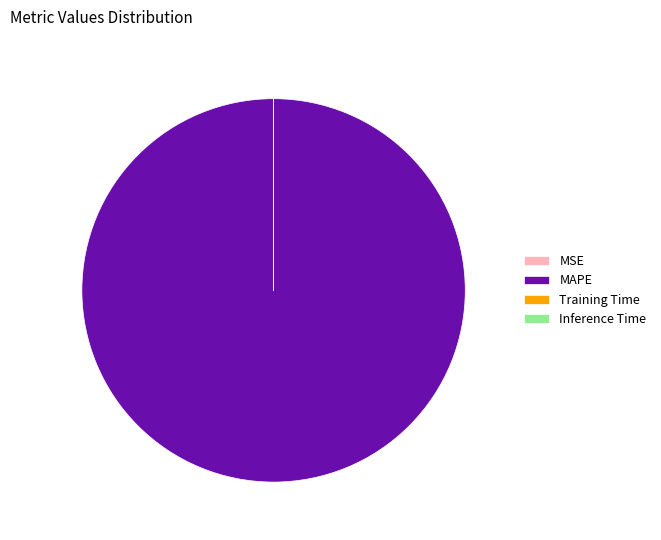

Which category accounts for the majority?

MAPE